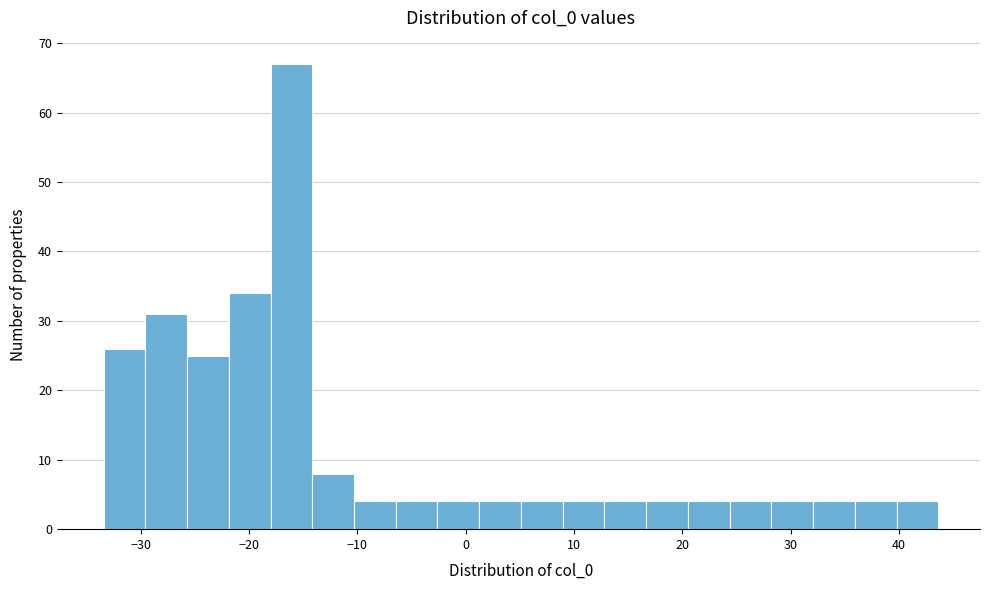

Read against the x-axis, roughly where is the centre of the tallest bar?

-16